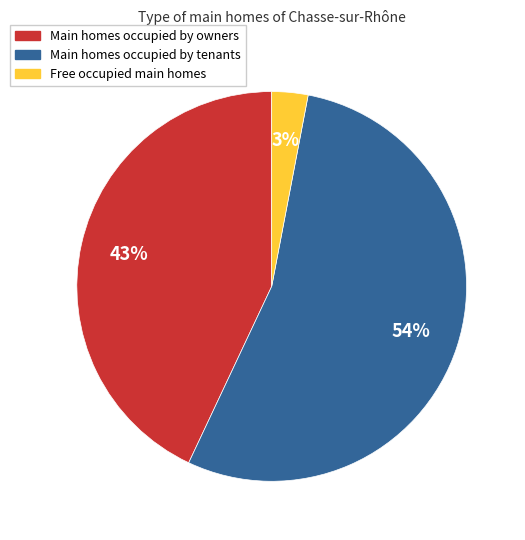

To the nearest percent, what is the difference between the largest and smallest slice percentages?

51%